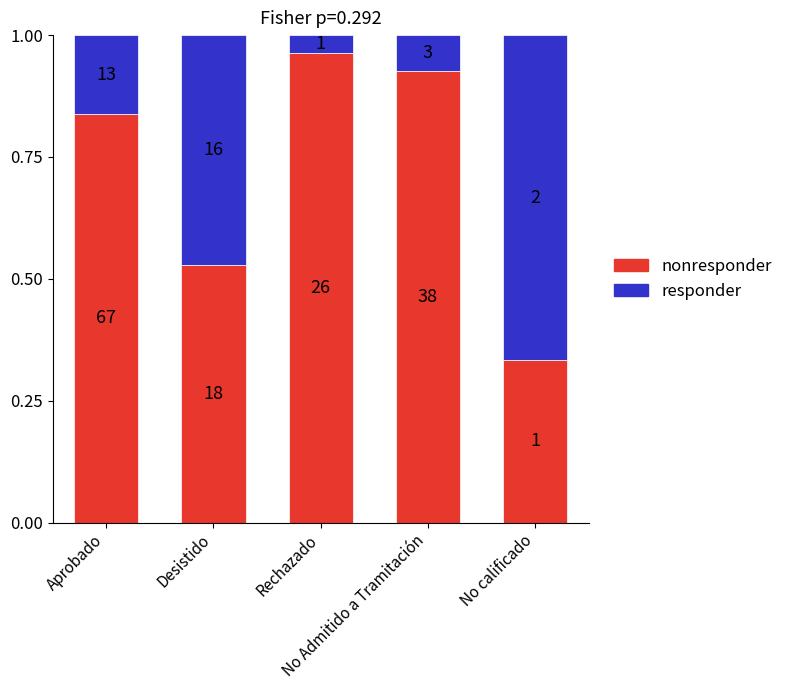

What position from the left is Desistido?

2